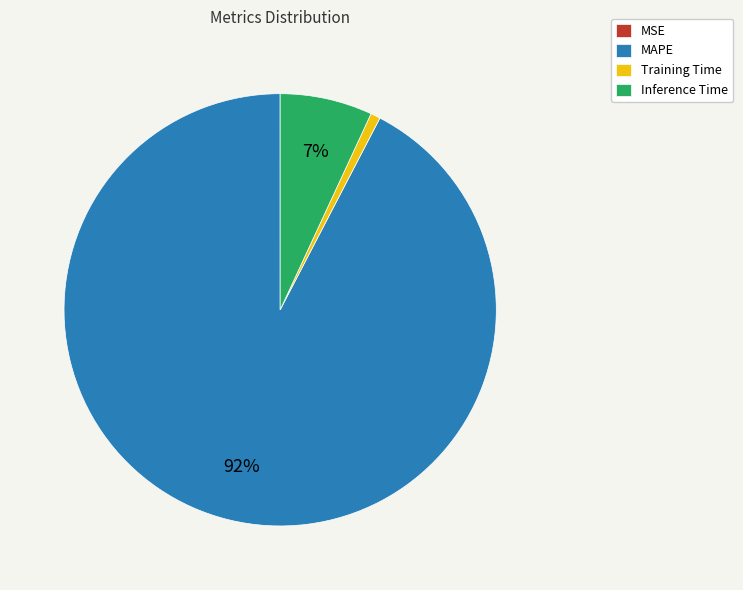

What percentage is the Training Time slice, to the nearest percent?

1%